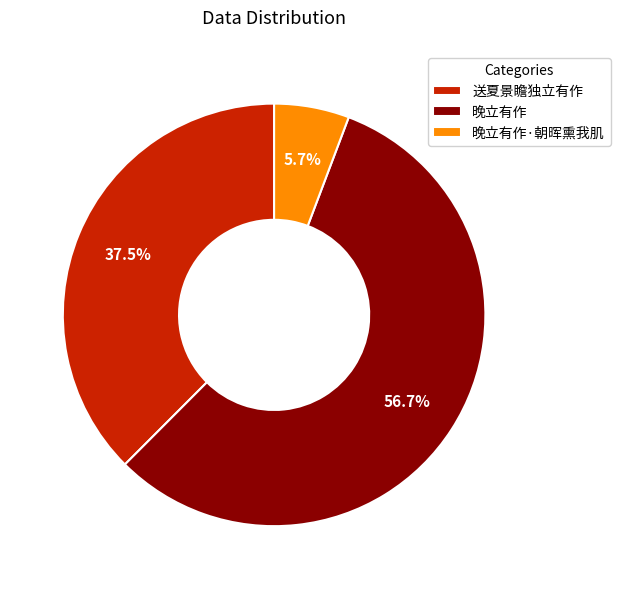

Rank the categories by value from highest to lowest.

晚立有作, 送夏景瞻独立有作, 晚立有作·朝晖熏我肌